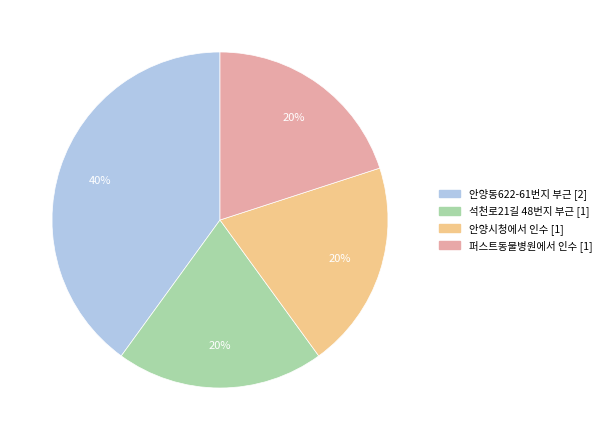

Is it true that 석천로21길 48번지 부근 is 20% of the pie?

True